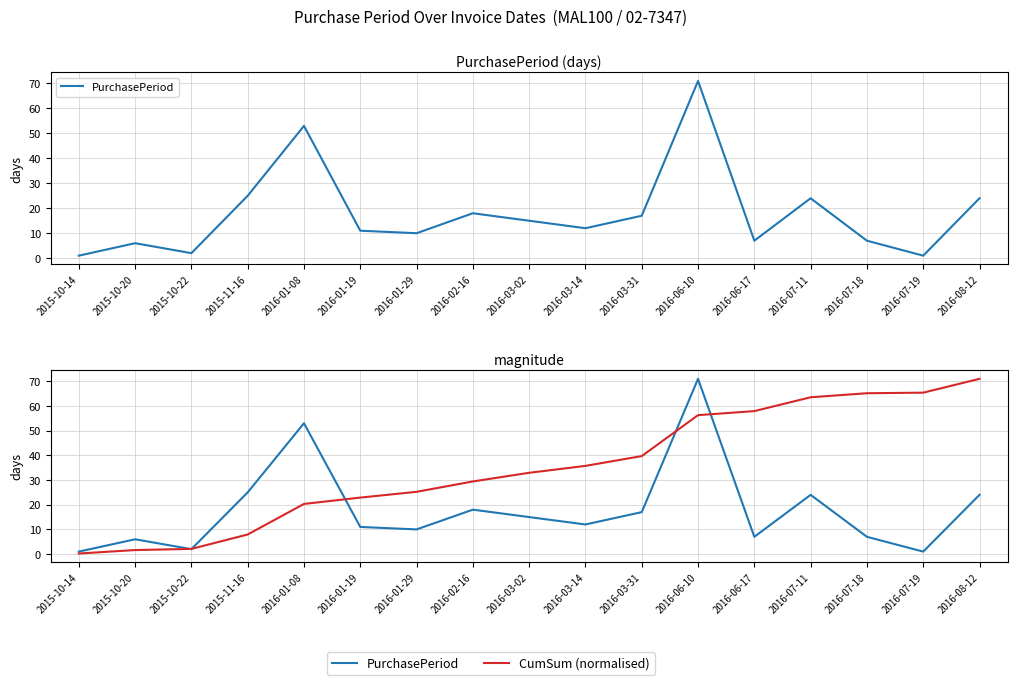

What is the difference between the maximum and minimum values in the PurchasePeriod series?

70.0